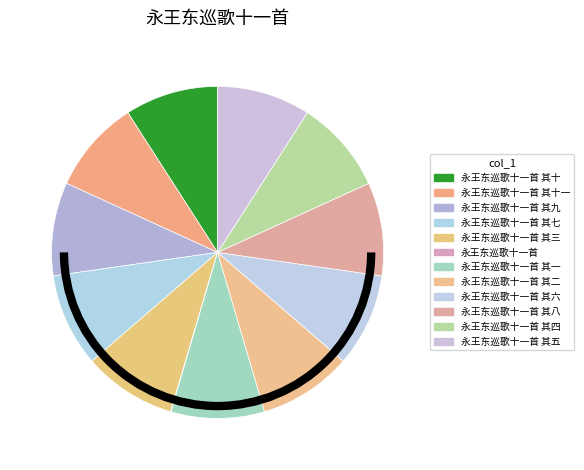

True or false: 永王东巡歌十一首 其一 accounts for 3% of the total.

False